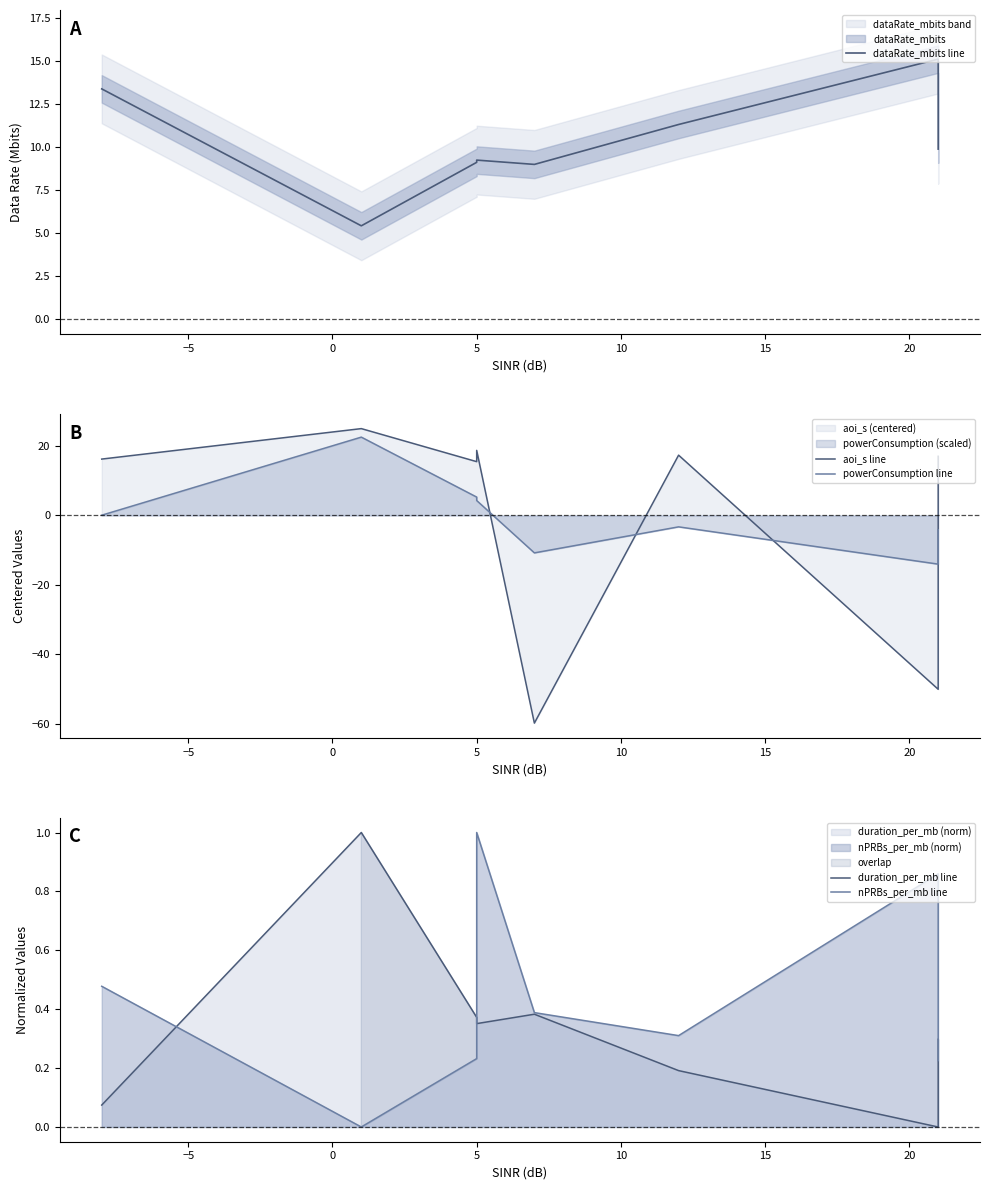

Rank the series by their maximum value, from highest to lowest.

aoi_s line, powerConsumption line, dataRate_mbits line, duration_per_mb line, nPRBs_per_mb line